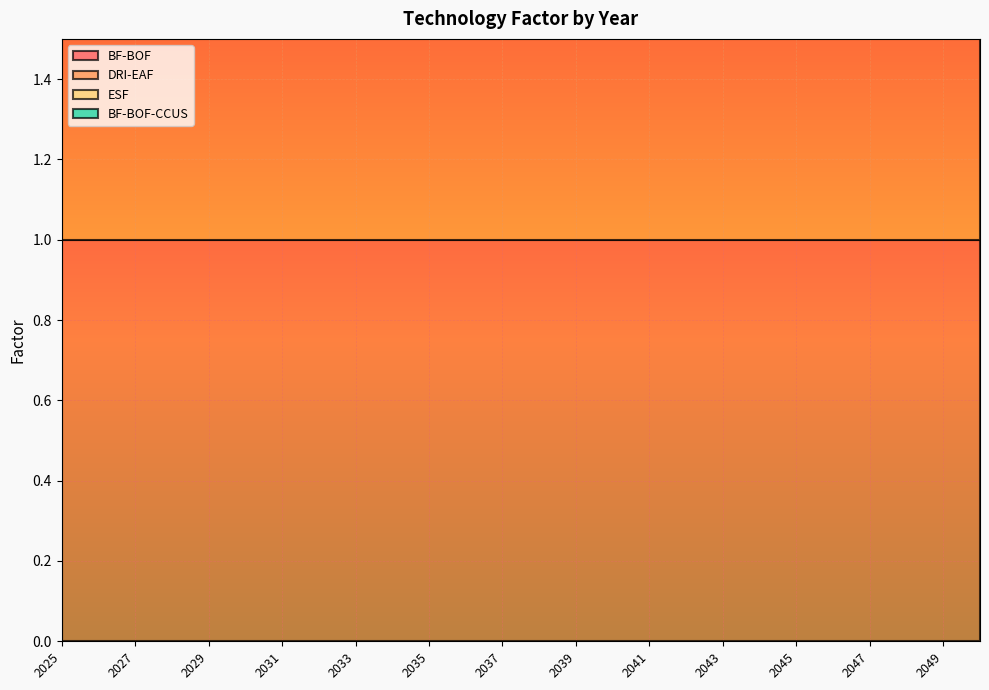

Count the number of data series in this chart.

4